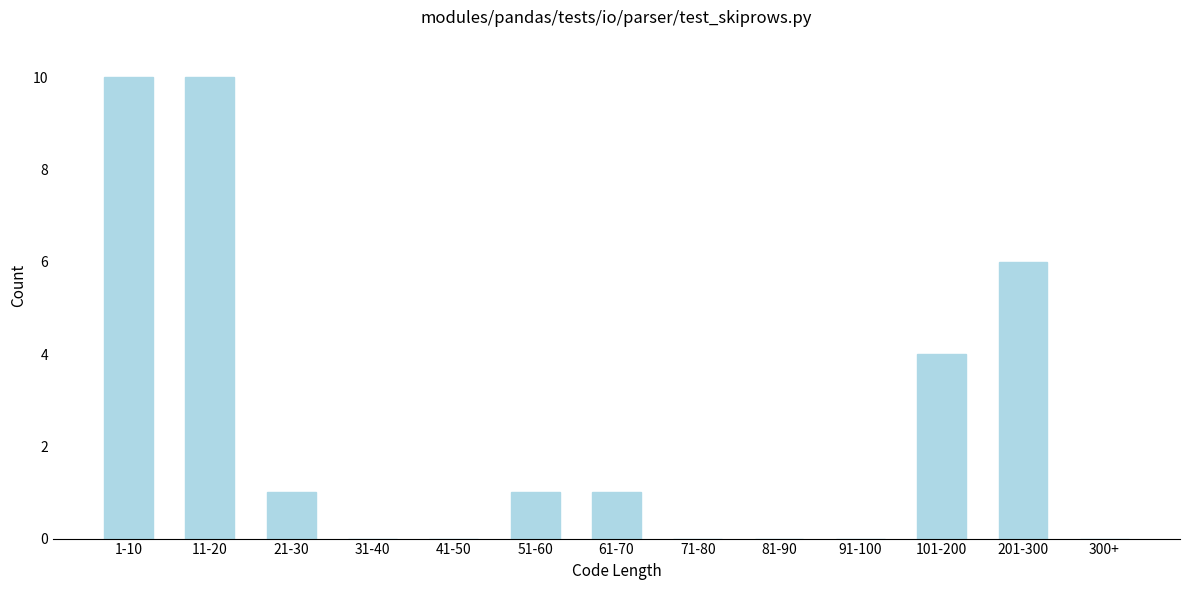

Reading left to right, extract all data points from this chart.

1-10=10	11-20=10	21-30=1	31-40=0	41-50=0	51-60=1	61-70=1	71-80=0	81-90=0	91-100=0	101-200=4	201-300=6	300+=0